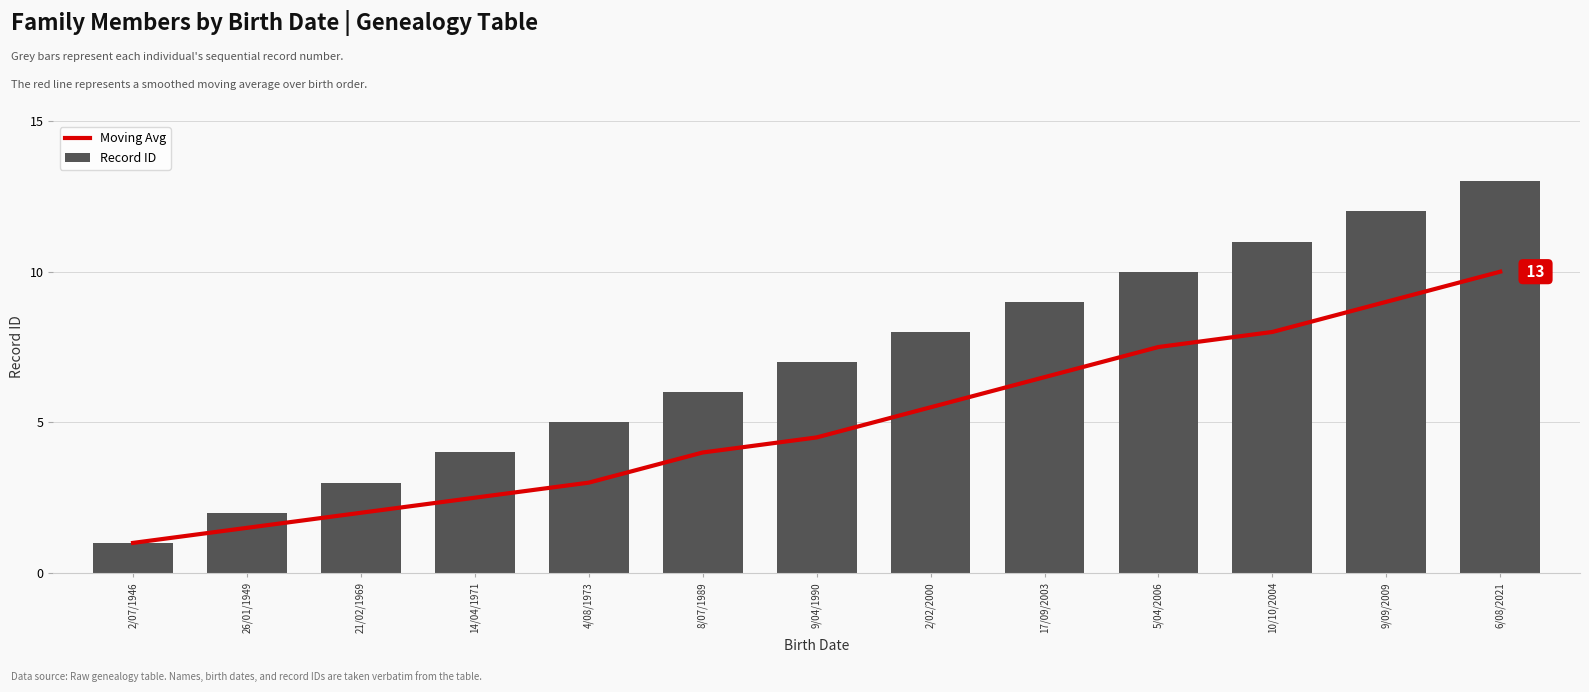

The value of Moving Avg at 2/02/2000 is 5.5. True or false?

True